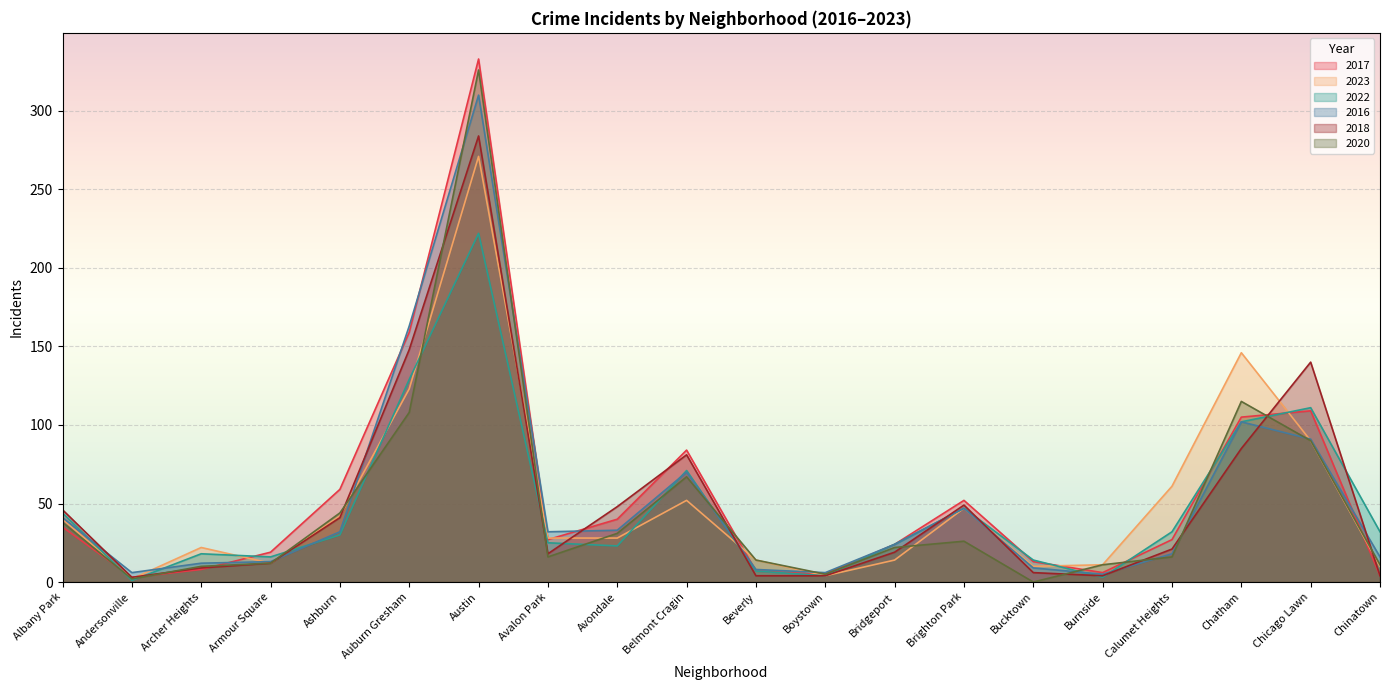

Is the value of 2018 at Archer Heights greater than the value of 2023 at Chinatown?

No